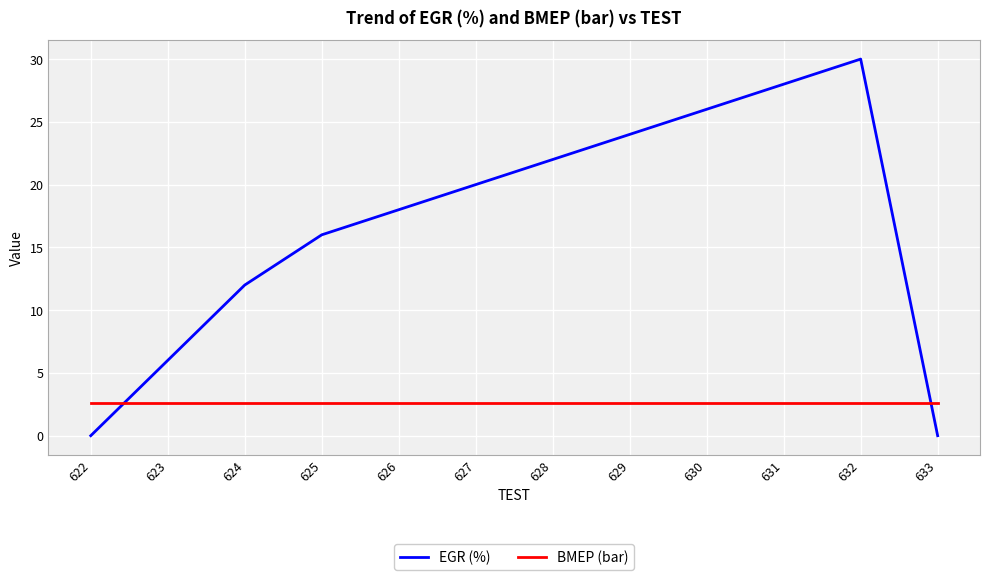

Rank the series by their average value, from highest to lowest.

EGR (%), BMEP (bar)